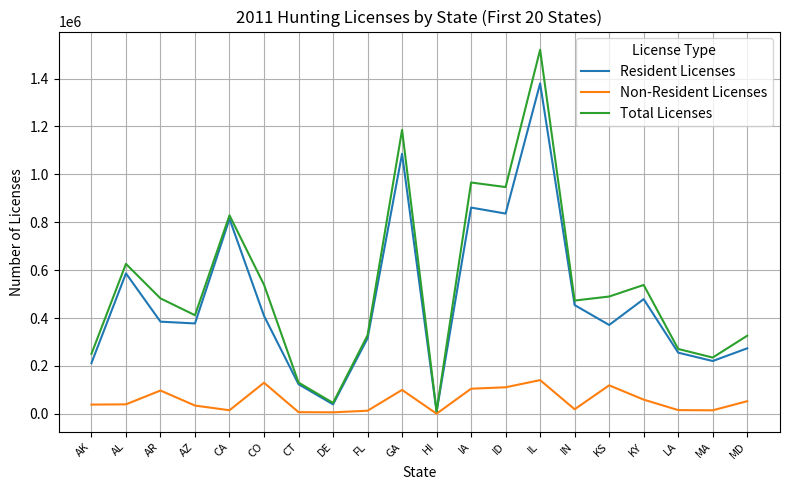

List the series in order of their peak value, highest first.

Total Licenses, Resident Licenses, Non-Resident Licenses